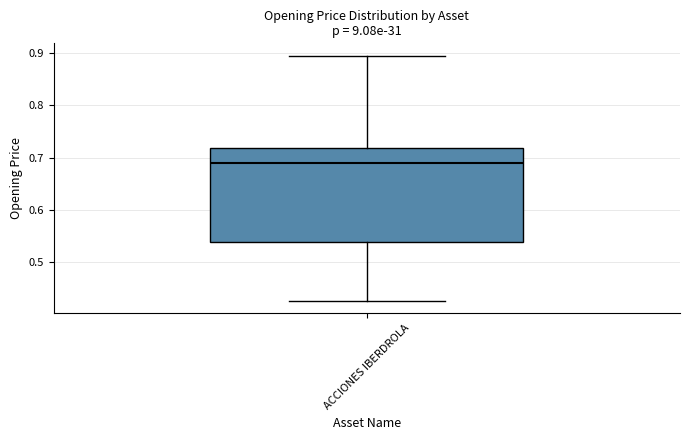

Where does the median line of the box for ACCIONES IBERDROLA sit on the y-axis? The values are not printed on the chart, so give them approximately, as read against the axis.

0.69